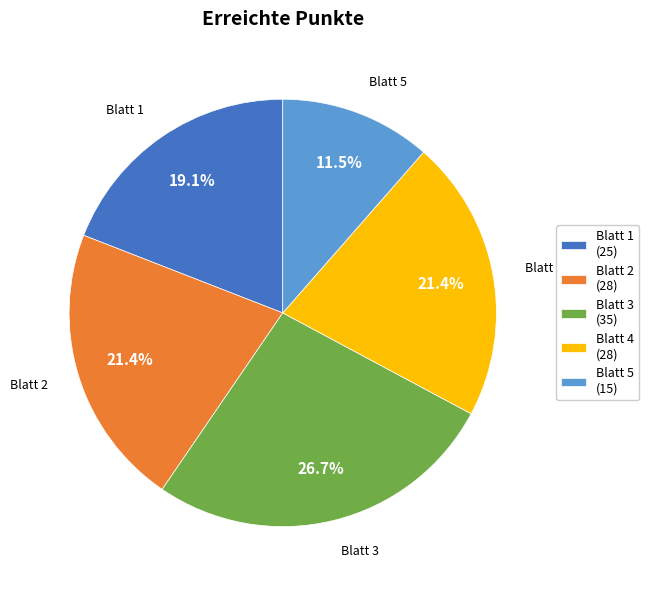

What percentage is the Blatt 3 slice, to the nearest percent?

27%